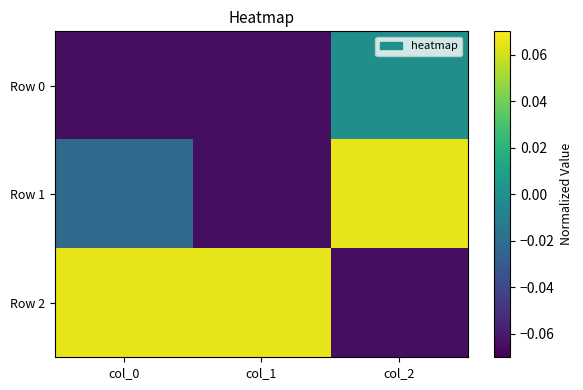

Which series has the largest range (max minus min)?

Row 1